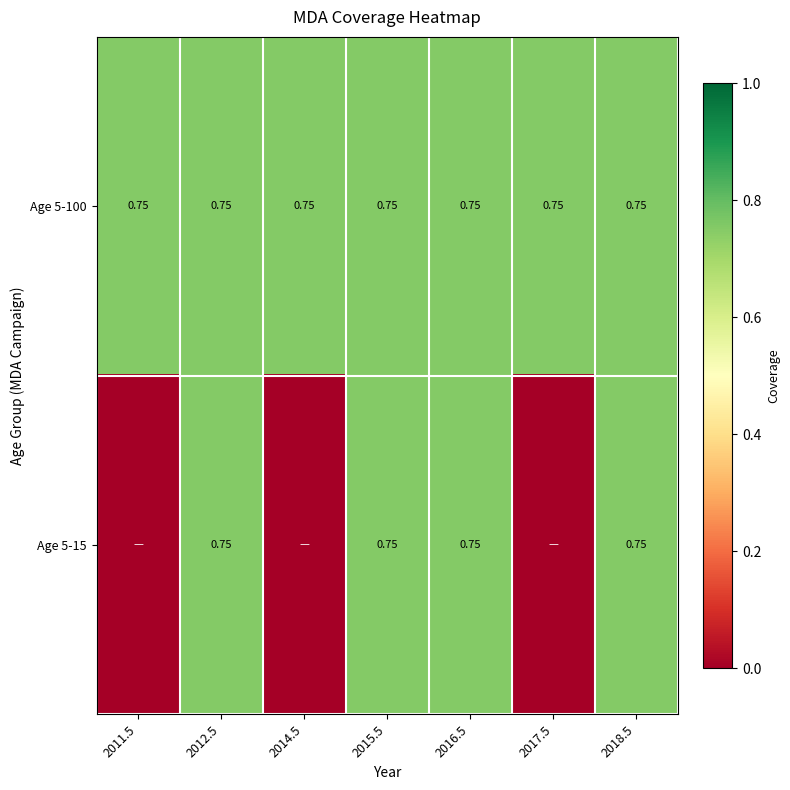

What is the difference between the maximum and minimum values in the Age 5-15 series?

0.8